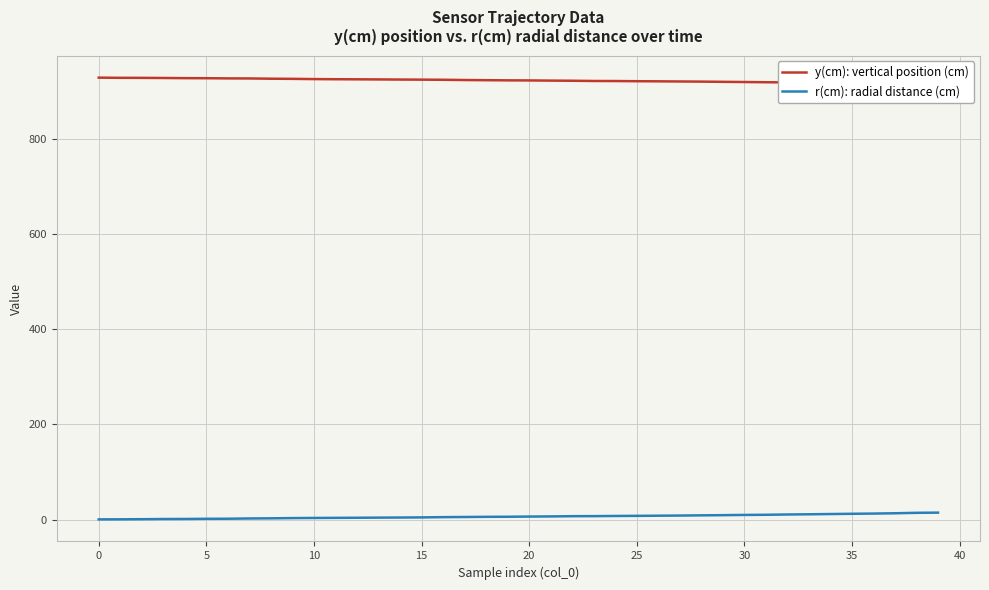

Which series has the largest total across all categories?

y(cm): vertical position (cm)